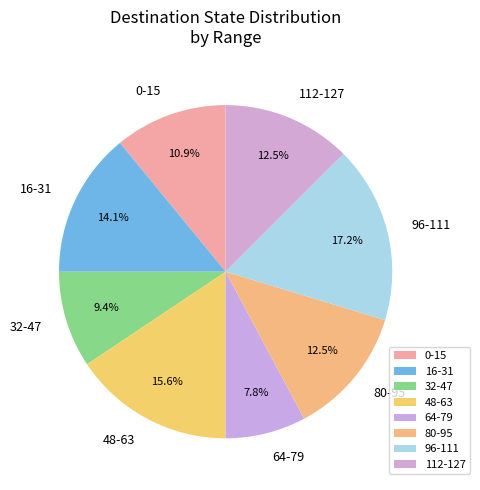

Combined, what portion of the pie is 48-63 and 80-95?

28.1%